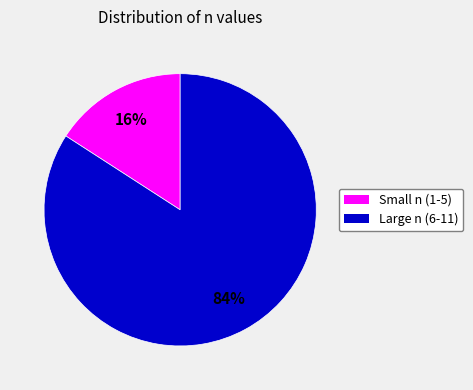

To the nearest percent, what is the difference between the largest and smallest slice percentages?

68%